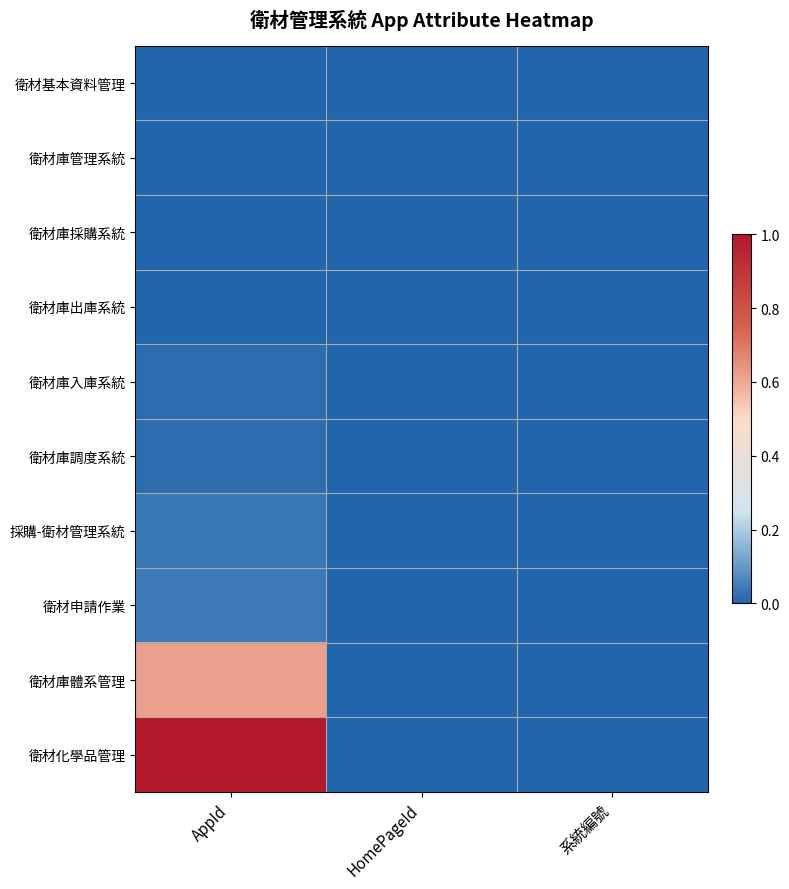

Reading right to left, extract all data points from this chart.

衛材基本資料管理: 系統編號=0.0	HomePageId=0.0	AppId=0.0
衛材庫管理系統: 系統編號=0.0	HomePageId=0.0	AppId=0.0
衛材庫採購系統: 系統編號=0.0	HomePageId=0.0	AppId=0.0
衛材庫出庫系統: 系統編號=0.0	HomePageId=0.0	AppId=0.0
衛材庫入庫系統: 系統編號=0.0	HomePageId=0.0	AppId=0.0
衛材庫調度系統: 系統編號=0.0	HomePageId=0.0	AppId=0.0
採購-衛材管理系統: 系統編號=0.0	HomePageId=0.0	AppId=0.0
衛材申請作業: 系統編號=0.0	HomePageId=0.0	AppId=0.0
衛材庫體系管理: 系統編號=0.0	HomePageId=0.0	AppId=0.6
衛材化學品管理: 系統編號=0.0	HomePageId=0.0	AppId=1.0